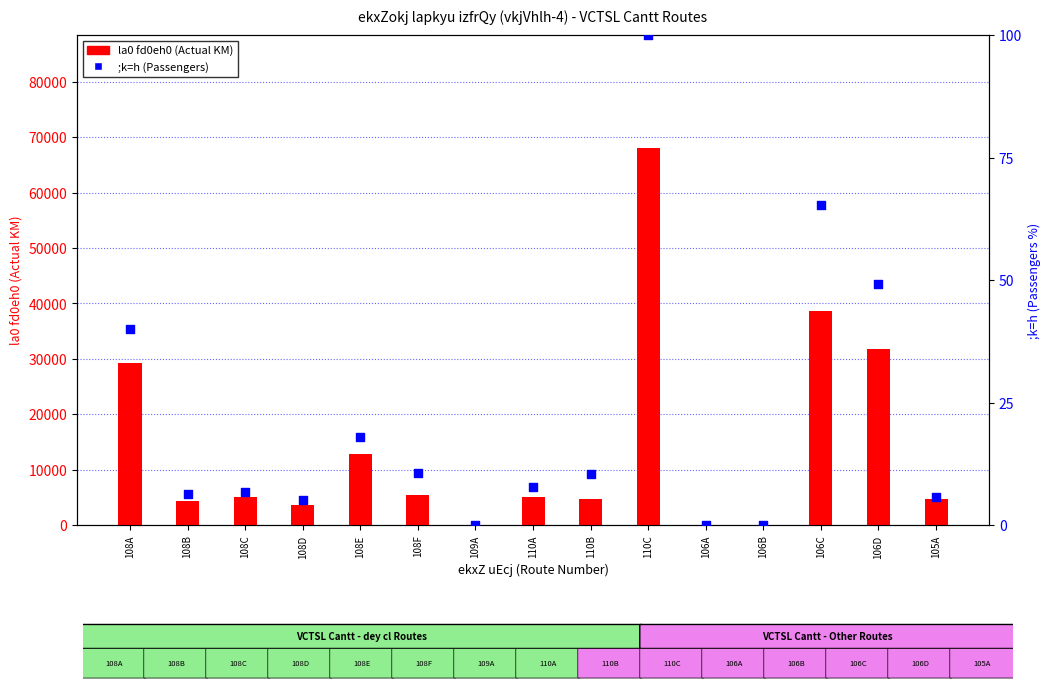

Which series has the widest spread of Y values?

la0 fd0eh0 (Actual KM)